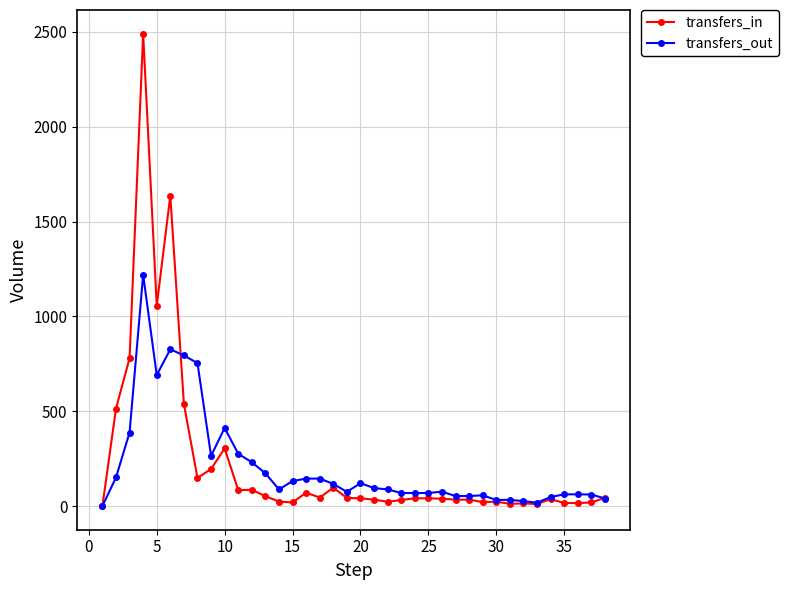

At how many categories does at least one series exceed 991?

3